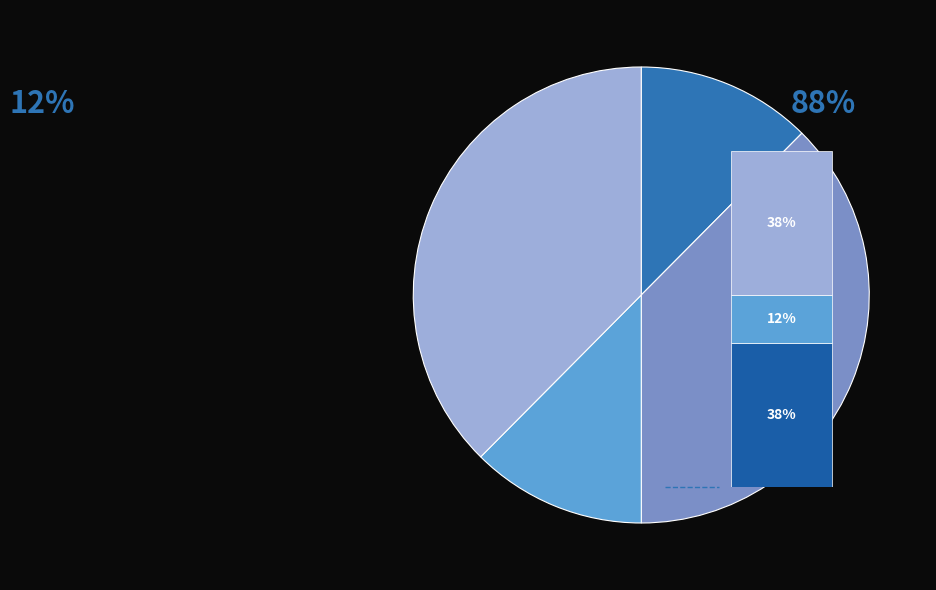

Does 酬蔡温老秀才见寄 represent more than half of the total?

No